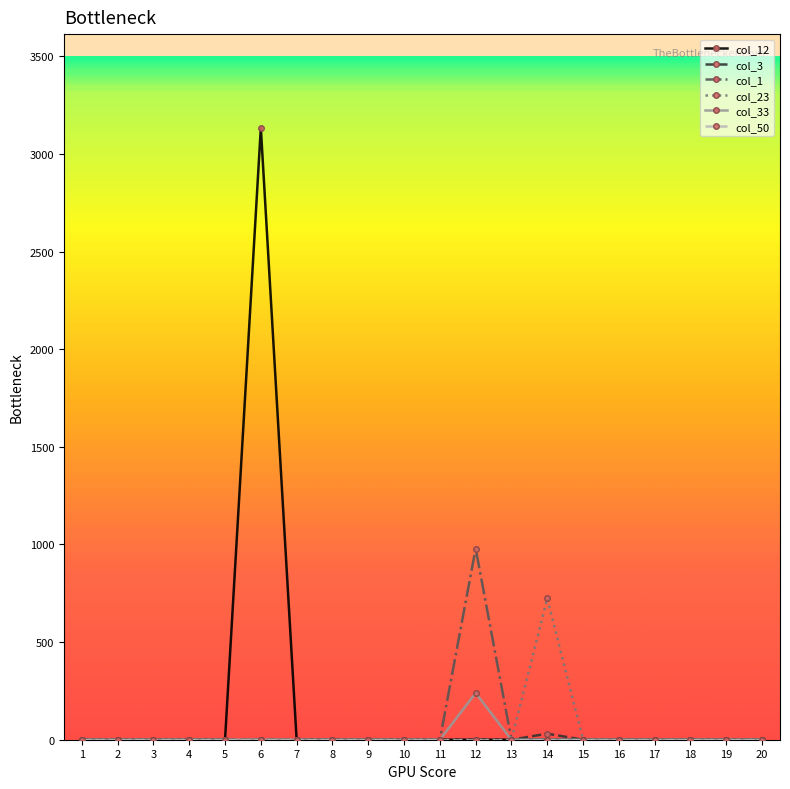

Which series has the widest spread of values?

col_12